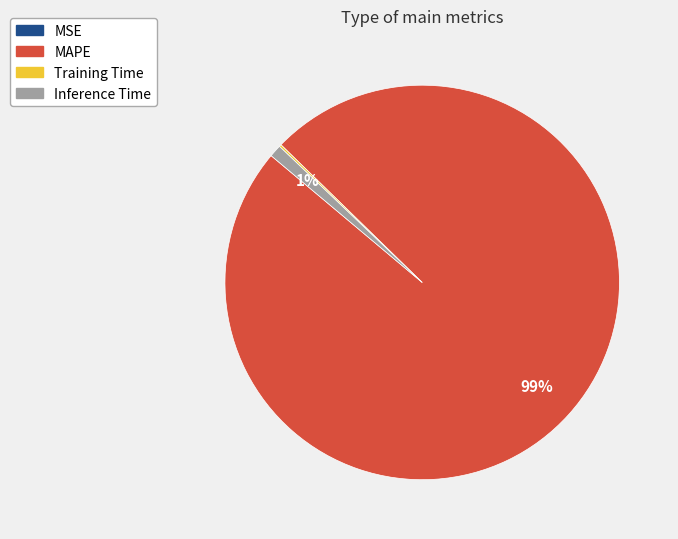

Does any single category account for the majority?

Yes